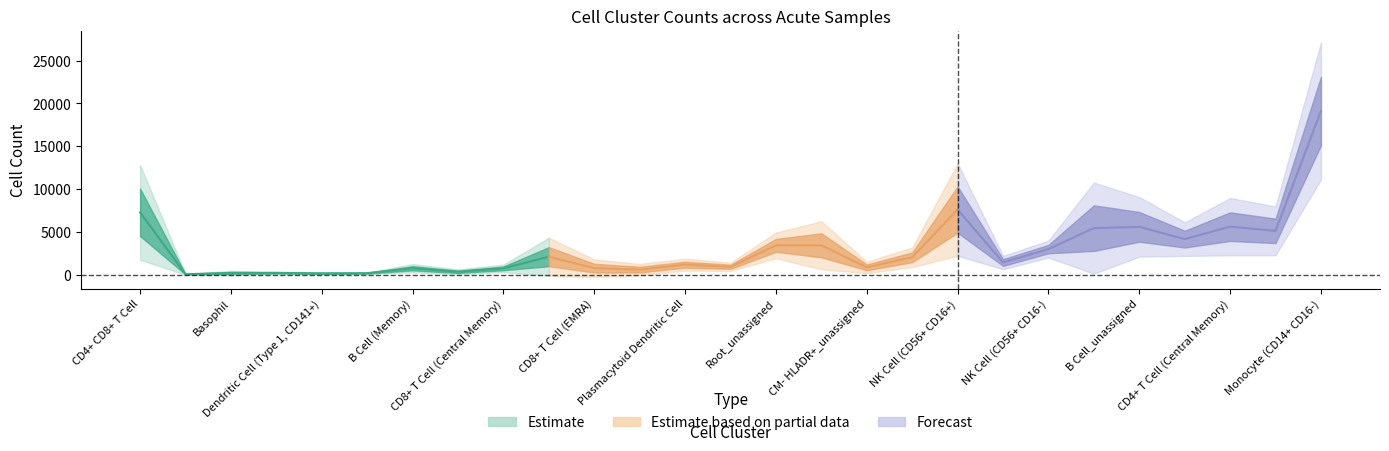

The 160406_1802_Acute series shows 264 at B Cell (Plasmablast). True or false?

False